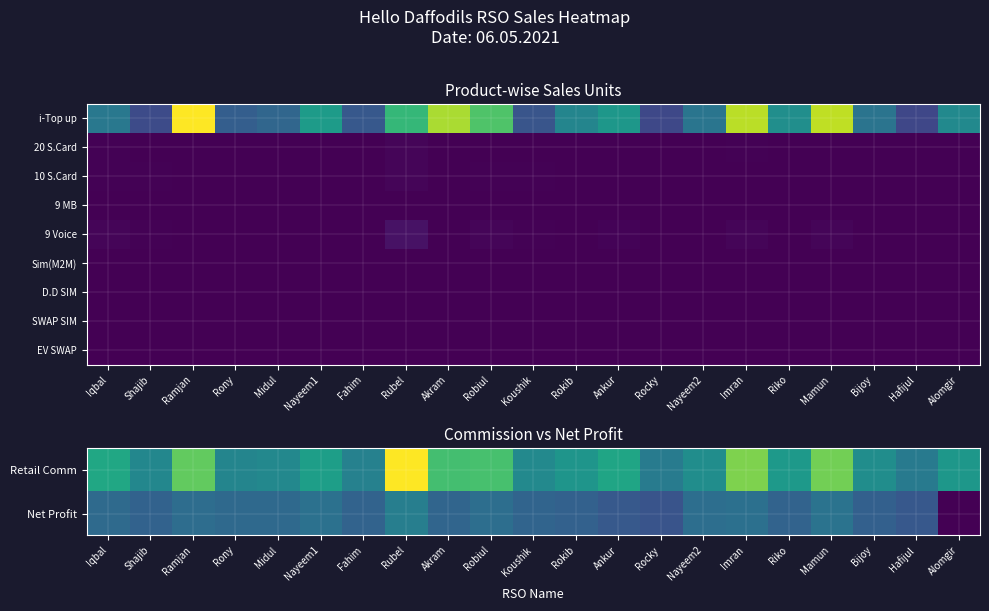

Is it true that 9 Voice equals 0.0 at Rokib?

True